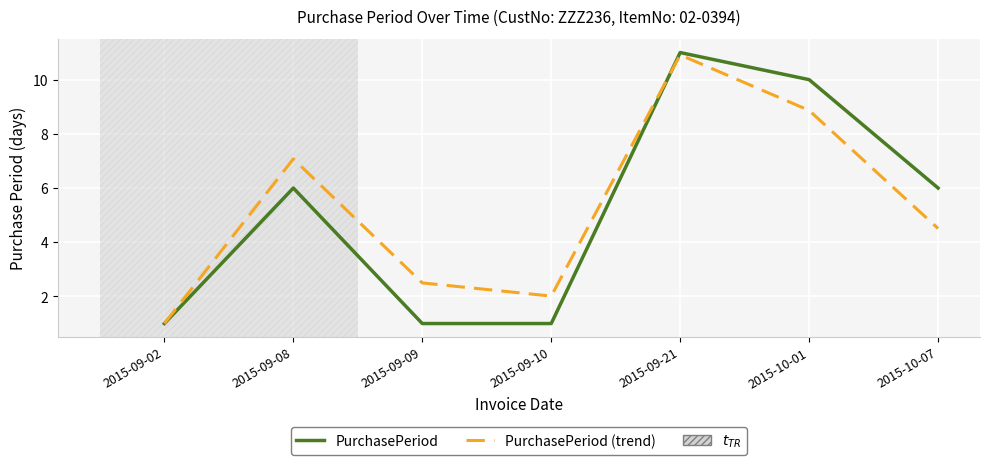

What position from the right is 2015-09-21?

3